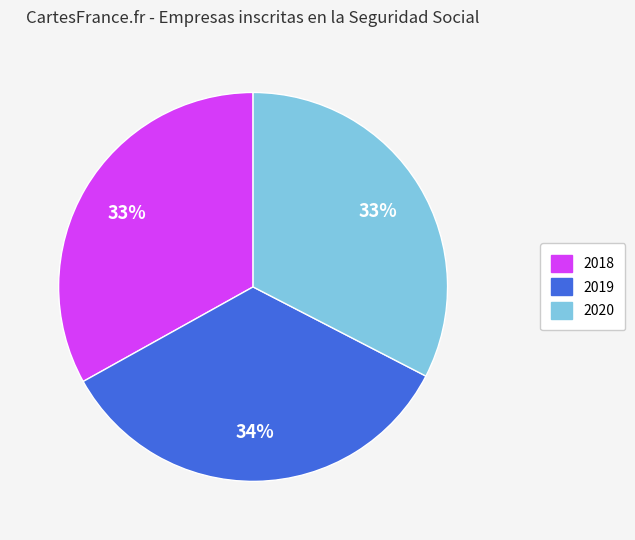

To the nearest percent, what is the average slice percentage?

33%